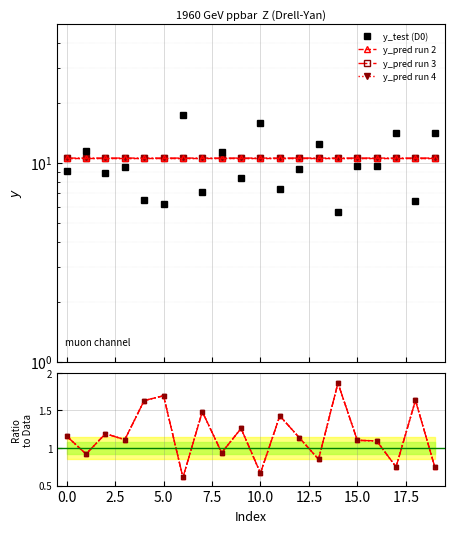

How many intersections are there between y_pred_run4 and y_pred?

10